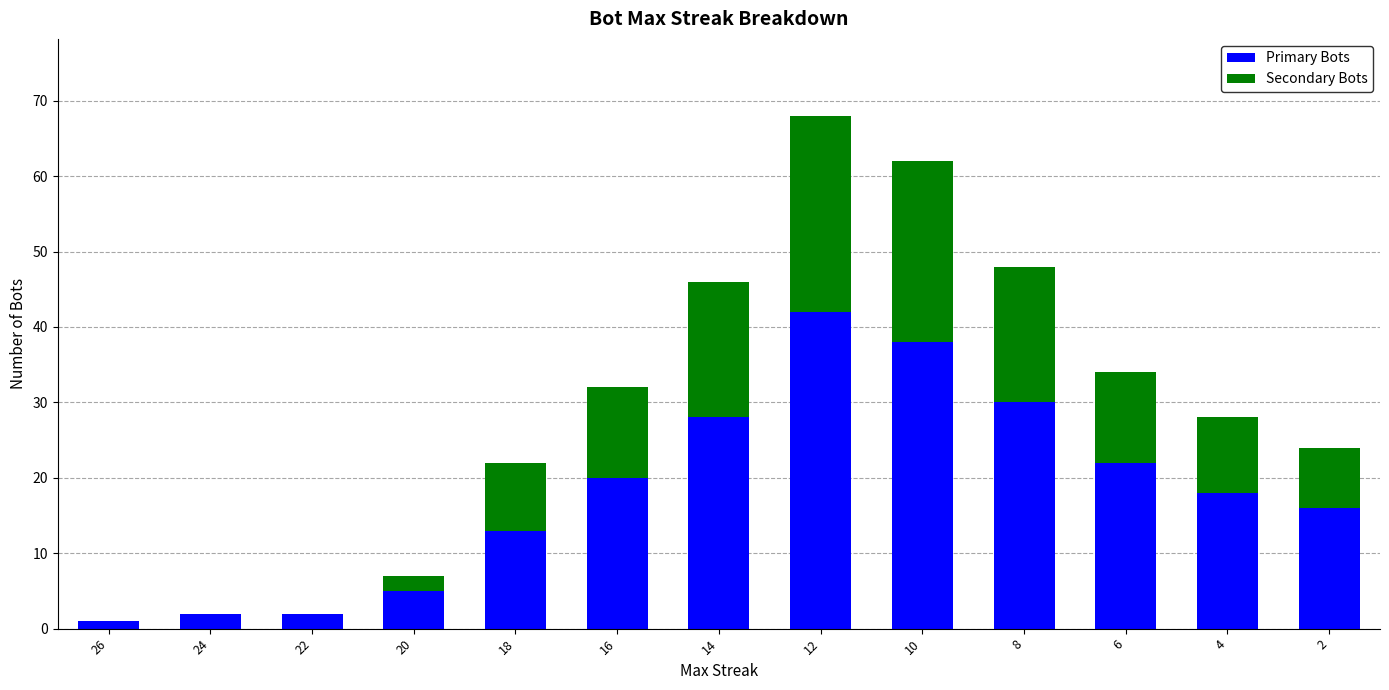

What is the sum of the Primary Bots values at 8 and 20?

35